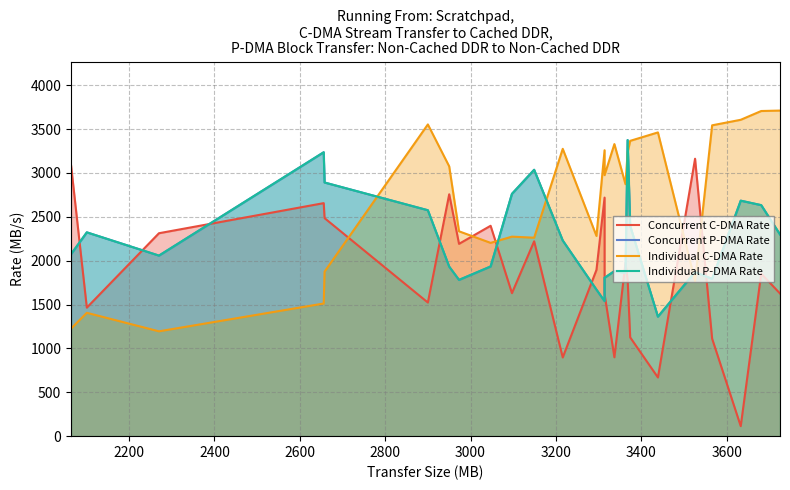

At how many categories does at least one series exceed 2529?

20